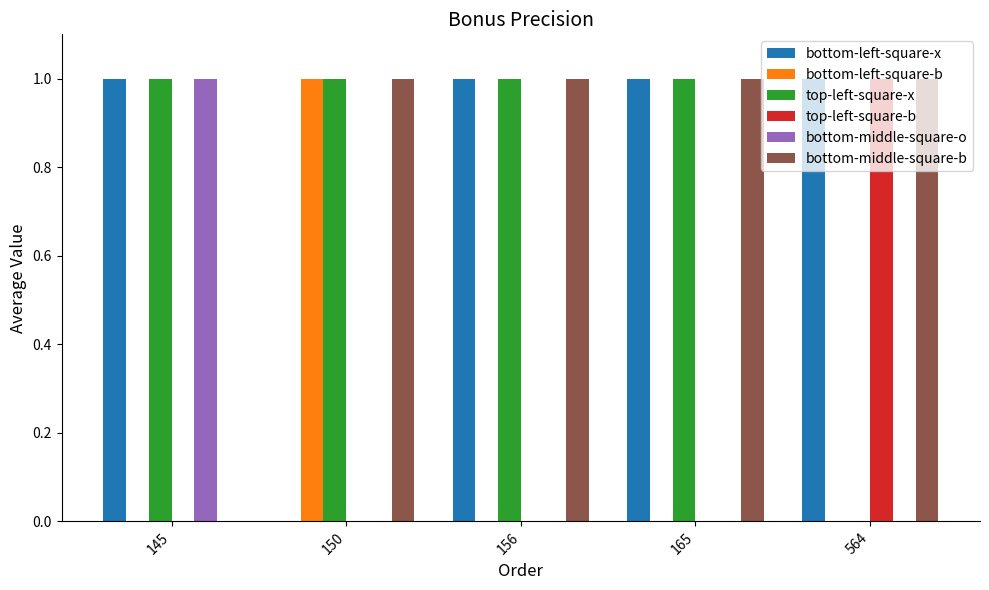

How many bottom-left-square-b values are between 0 and 1?

5